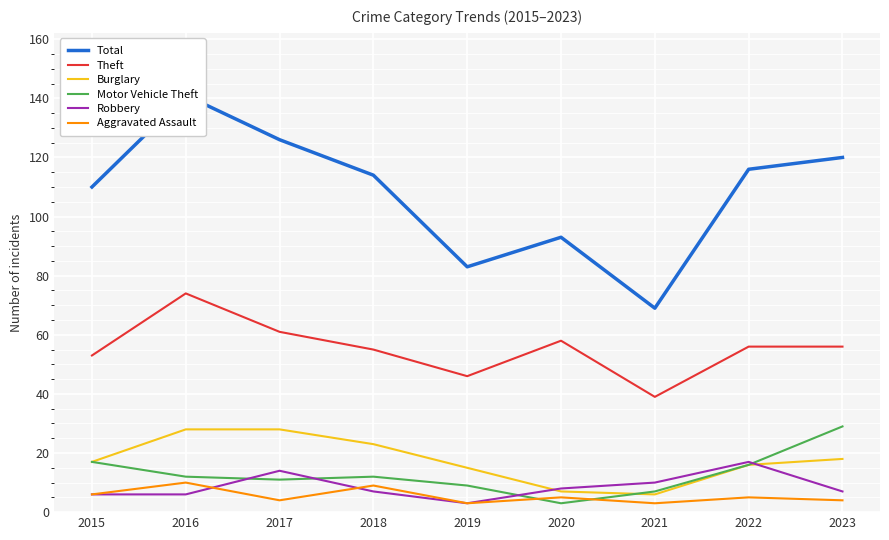

Where is the first local minimum for Theft?

2019